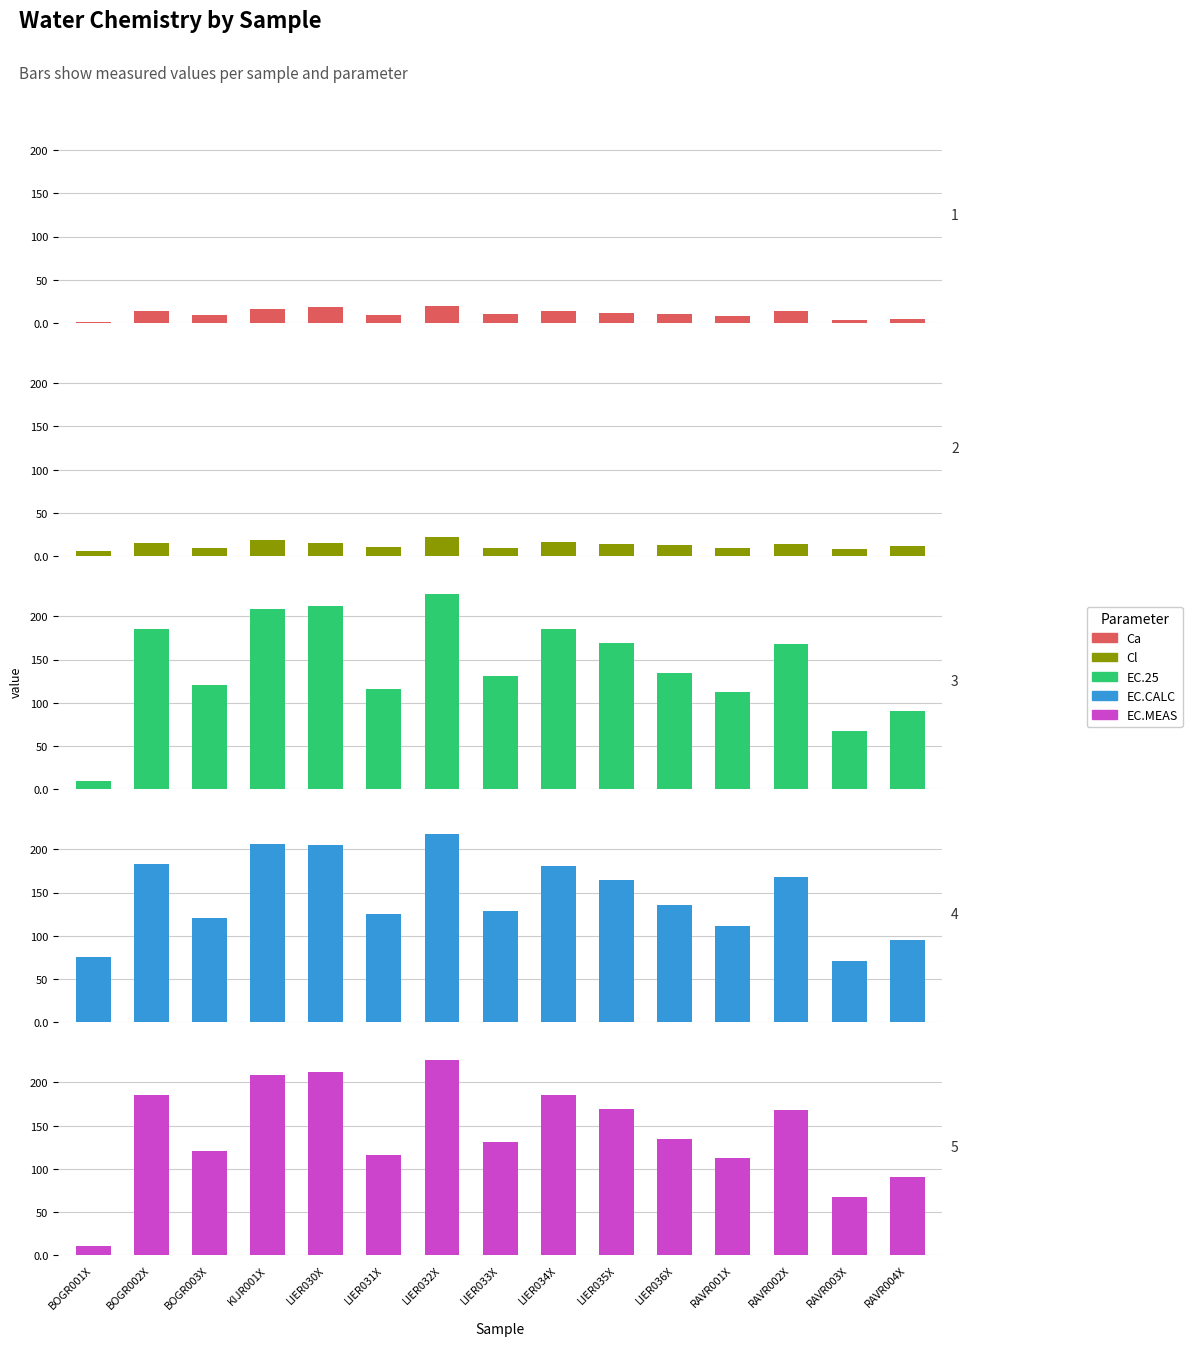

What is the difference between the highest and lowest values at BOGR001X?

74.4